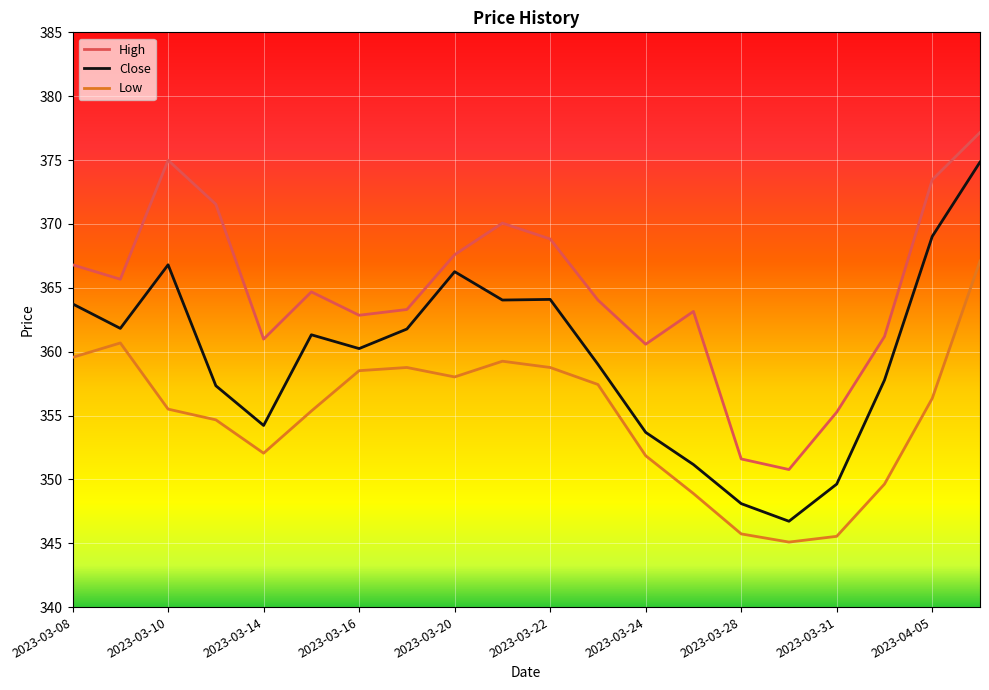

Which series has the widest spread of values?

Close